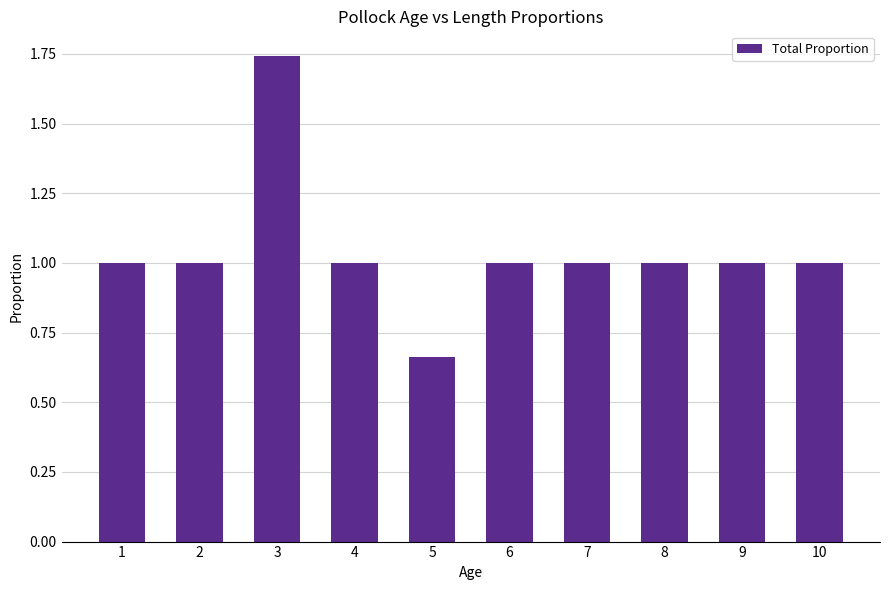

Which has a higher value, 3 or 5?

3